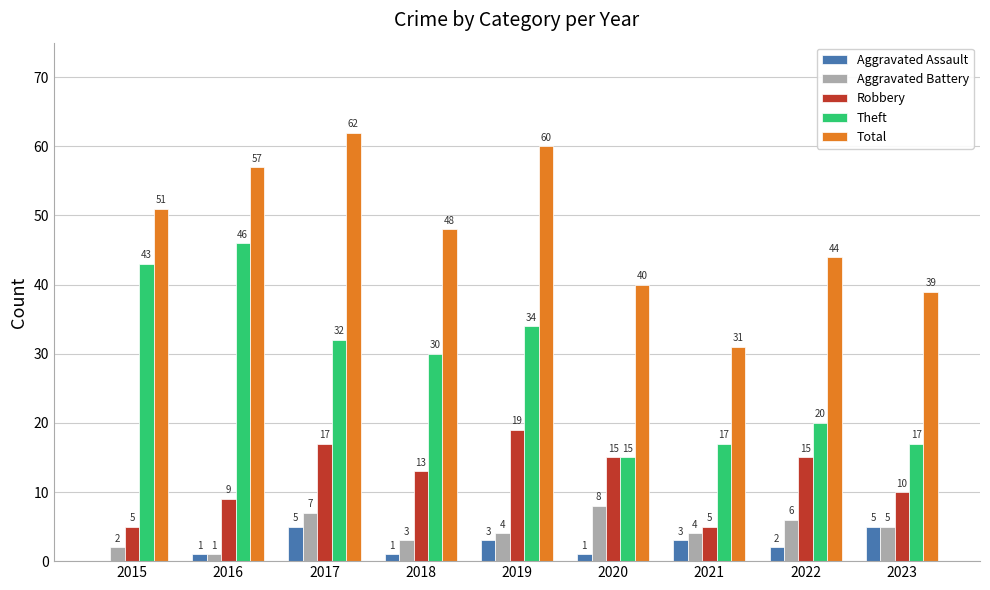

Does the chart contain stacked bars?

No